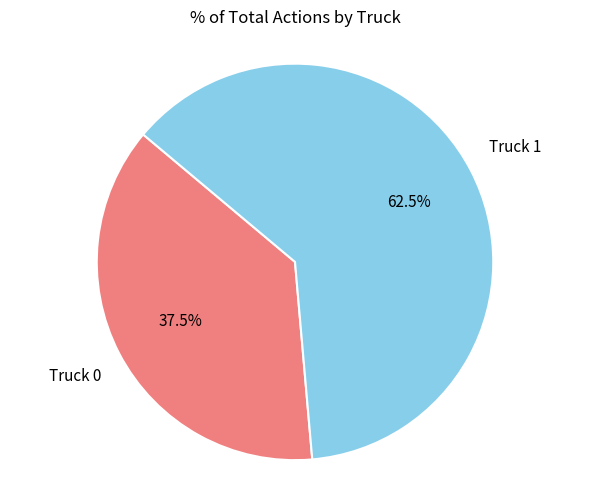

Is there any slice that represents more than half of the pie?

Yes